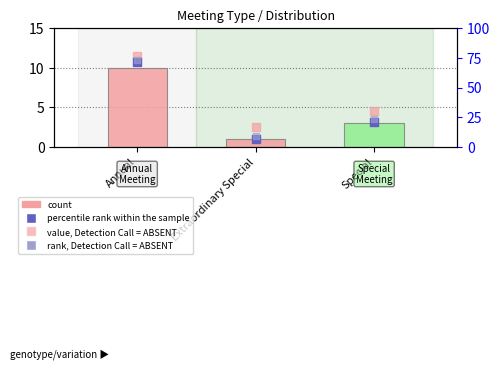

Which series contains the lowest Y value?

count